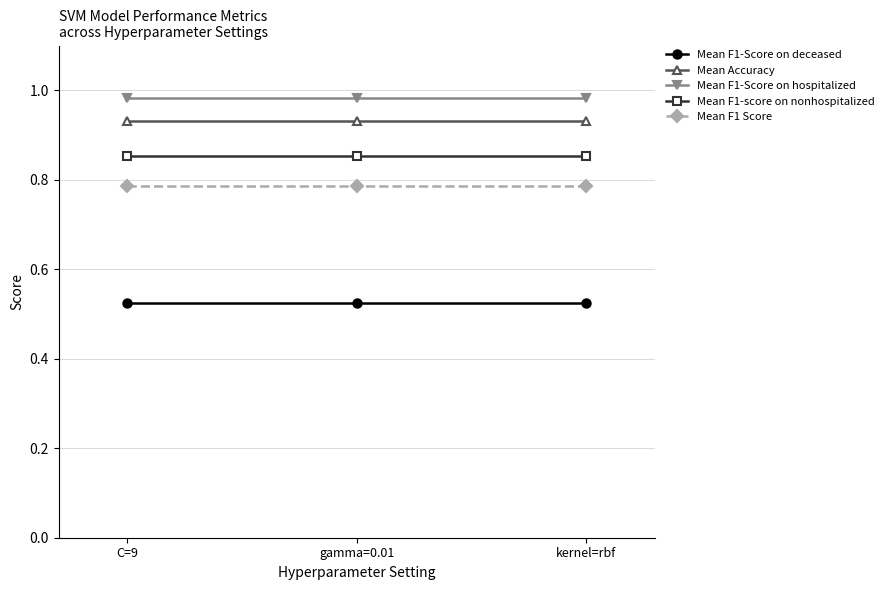

What is the label of the 1st point from the left?

C=9